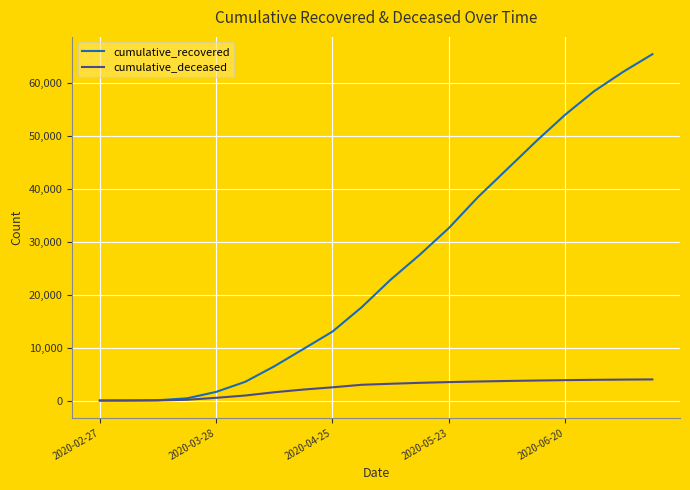

Which series has the largest total across all categories?

cumulative_recovered